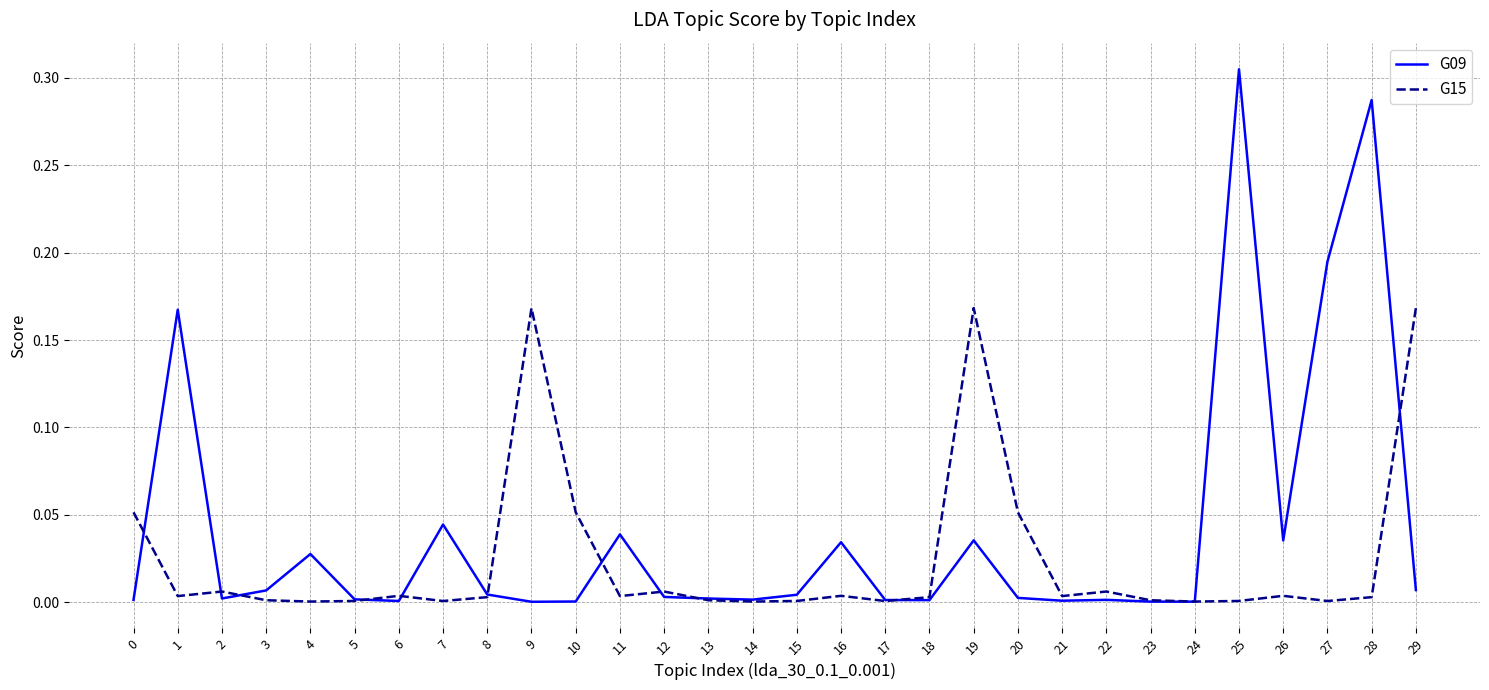

The G09 series shows 0.0 at 18. True or false?

True